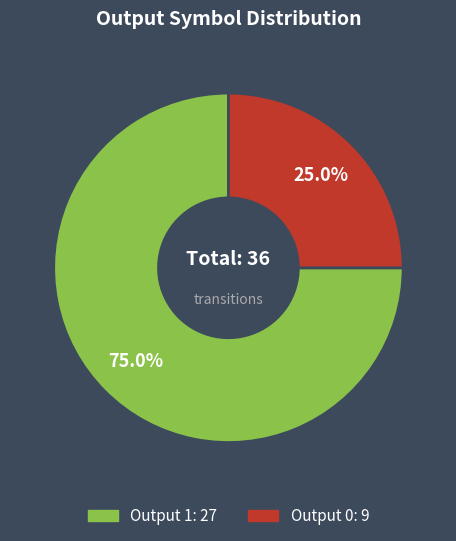

How many slices are in this pie chart?

2